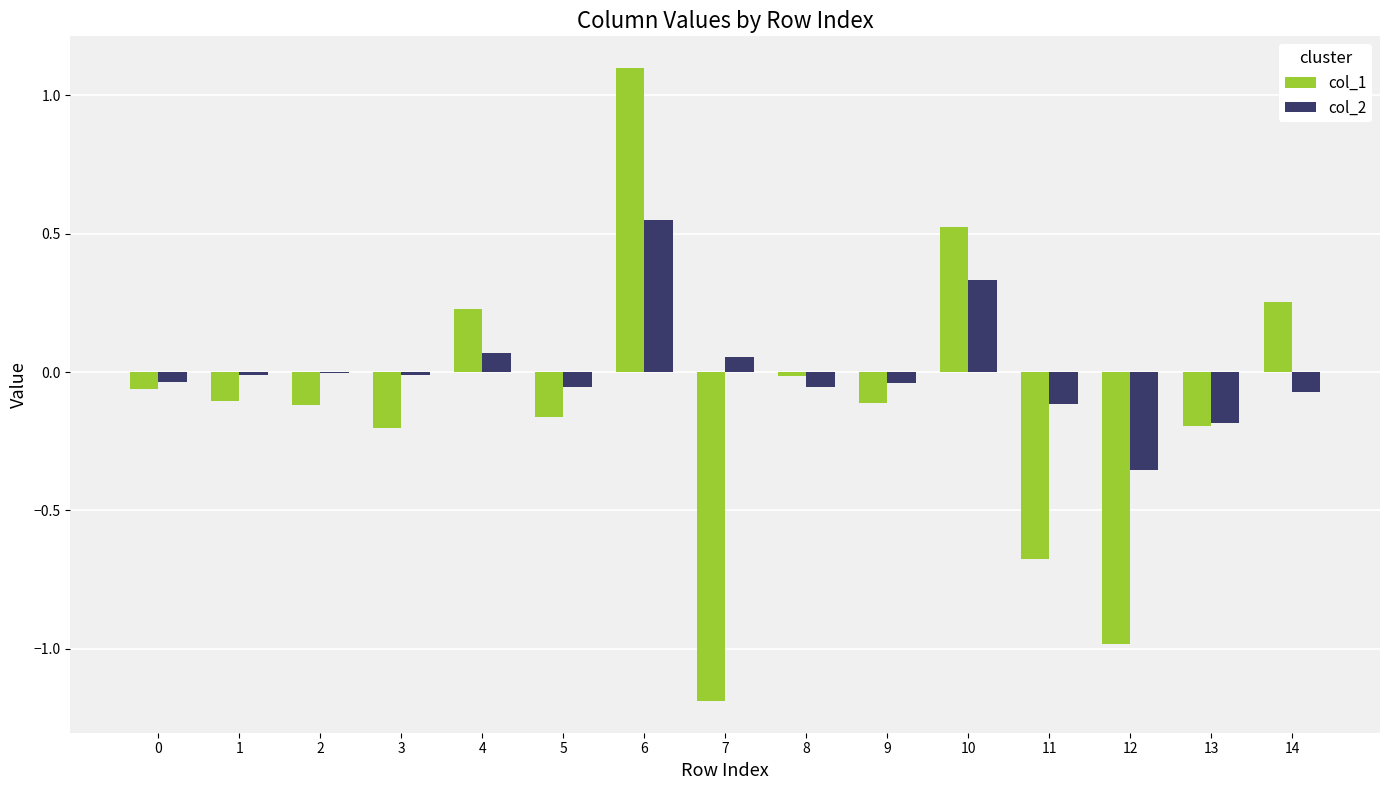

True or false: col_2 has a value of -0.0 at 3.

True